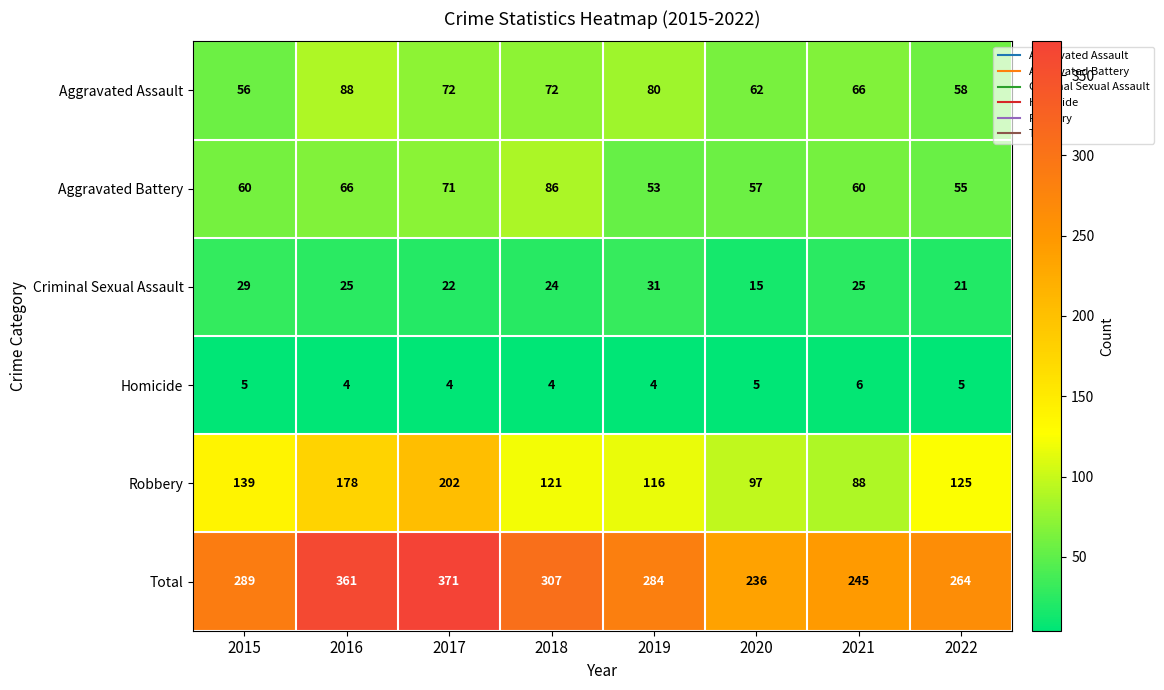

What is the maximum value shown in the chart?

371